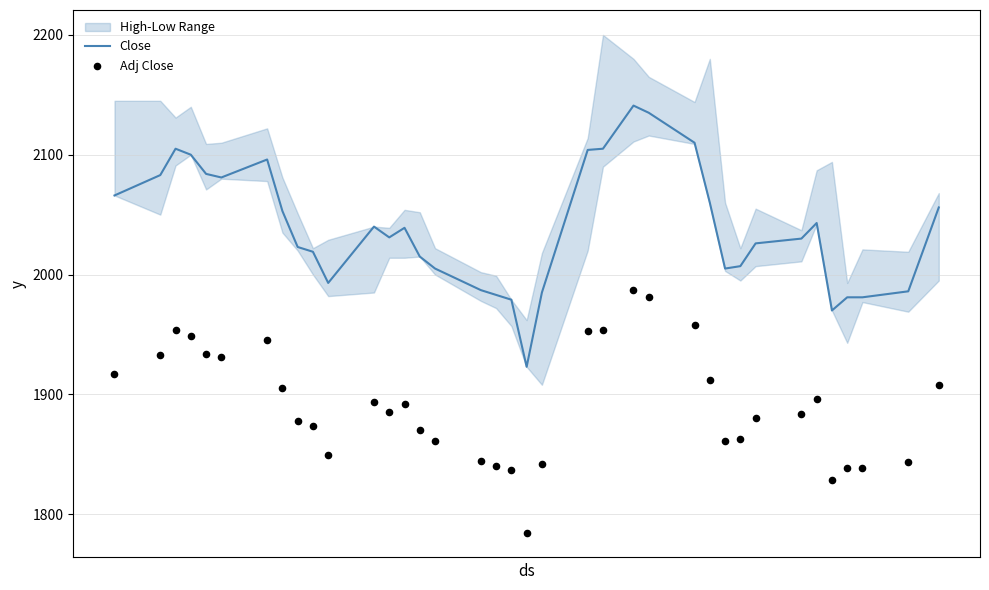

What is the lowest value of the Close series?

1923